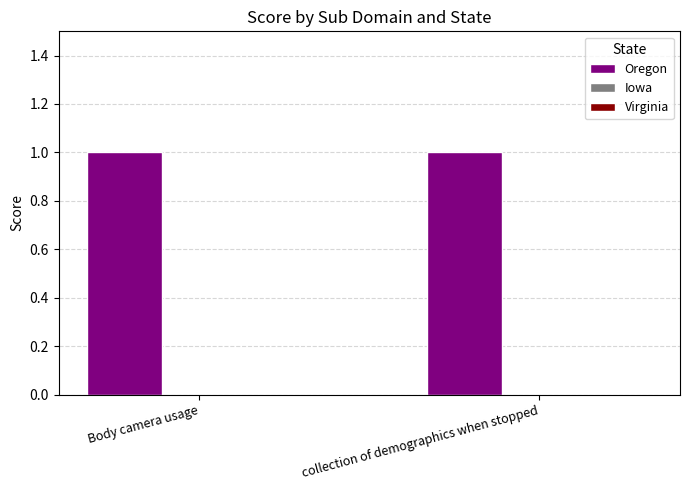

Rank the series at collection of demographics when stopped from lowest to highest value.

Iowa, Virginia, Oregon